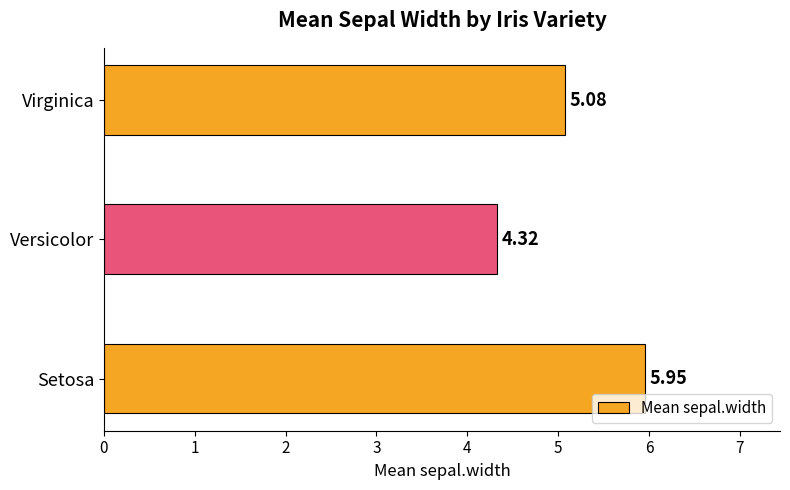

Rank the categories by value from lowest to highest.

Versicolor, Virginica, Setosa